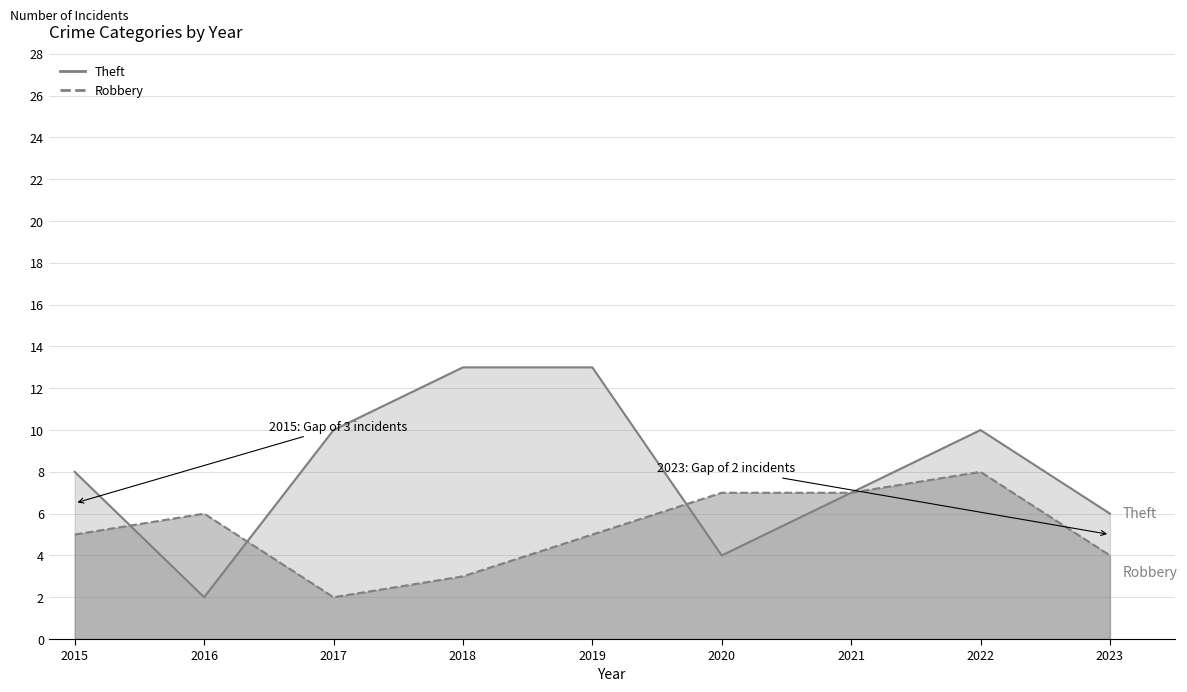

What is the average value of the Robbery series?

5